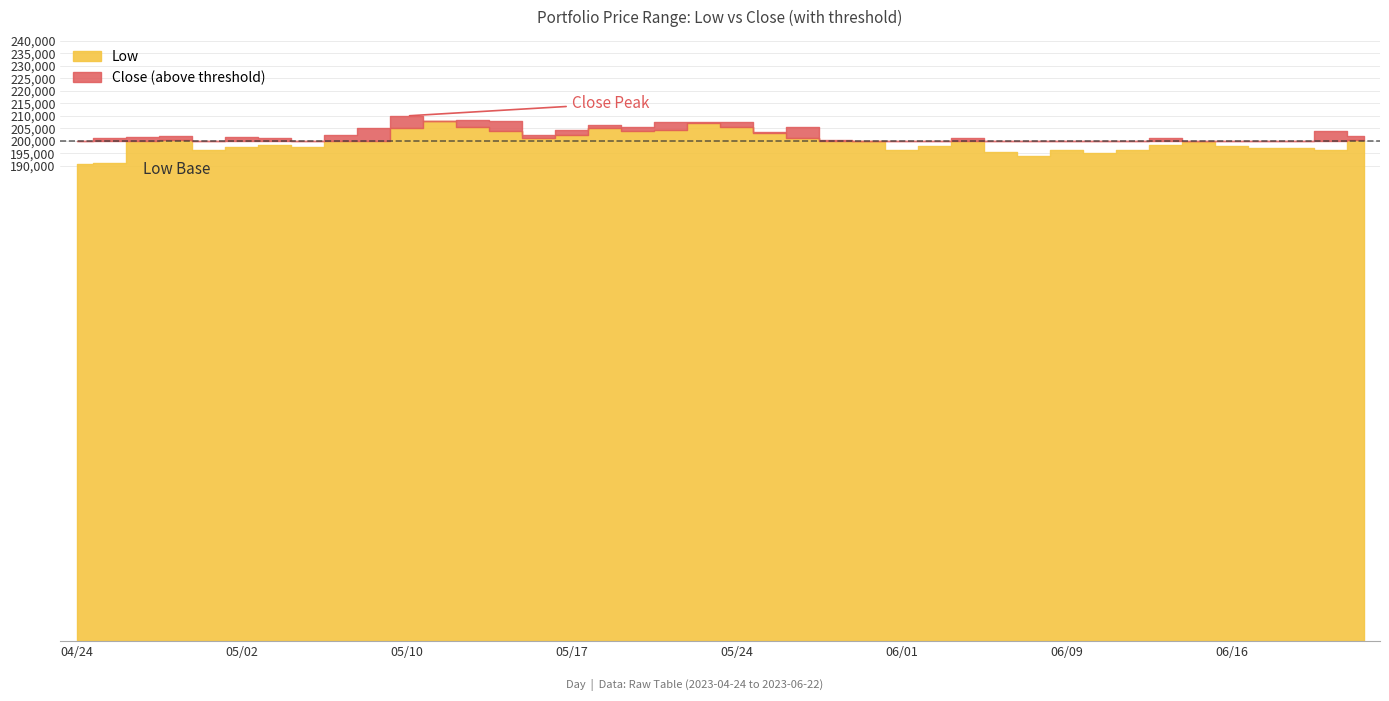

How many values in the Low series exceed 199900?

19